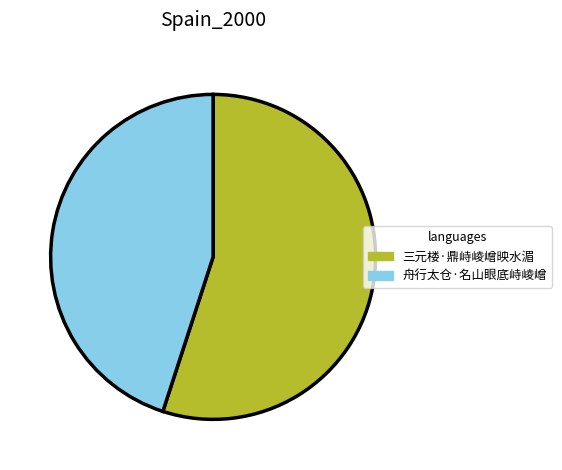

Do 舟行太仓·名山眼底峙崚嶒 and 三元楼·鼎峙崚嶒映水湄 together represent more than half of the pie?

Yes